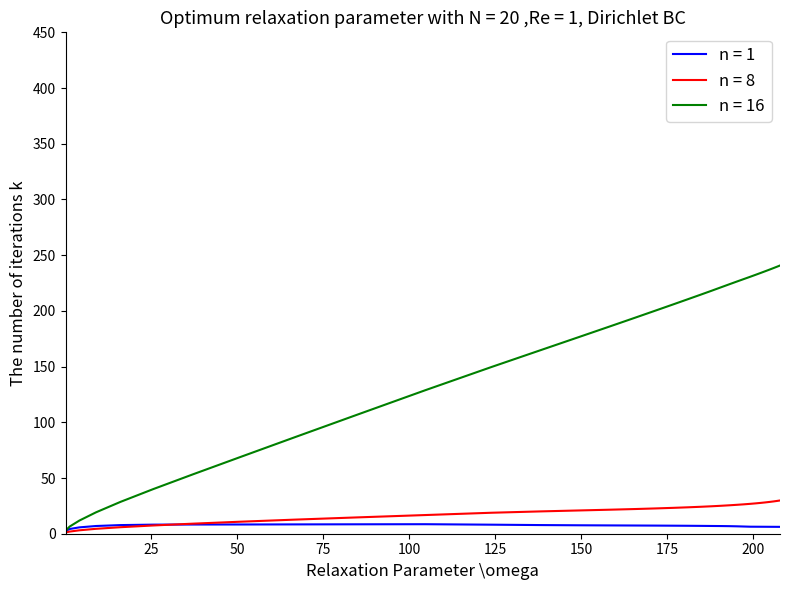

What is the value of the n = 8 point at the 23rd from the left?

22.2